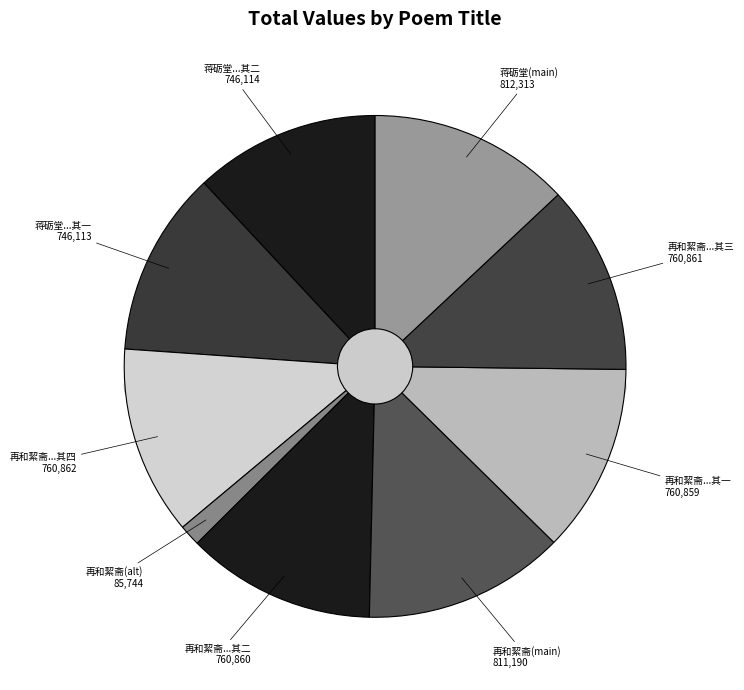

Combined, do 蒋砺堂相国以十岁童试卷签装册属题 and 再和絜斋世丈西园秋兴，次蒋砺堂相国韵 其三 account for over 50%?

No